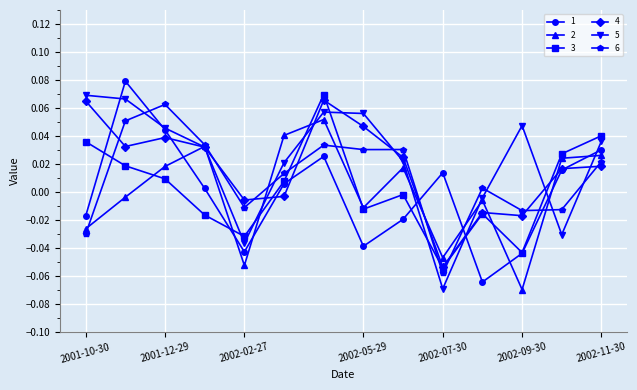

In 2, how many points are lower than both neighbors (excluding endpoints)?

4